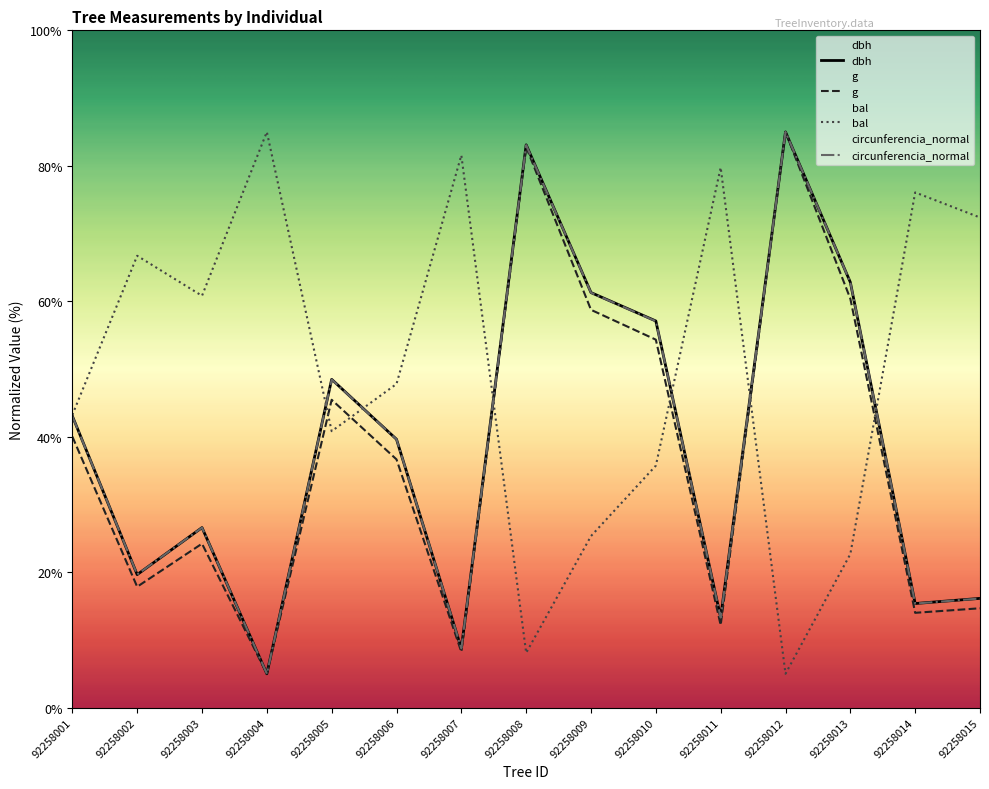

Is it true that g equals 28.1 at 92258010?

False